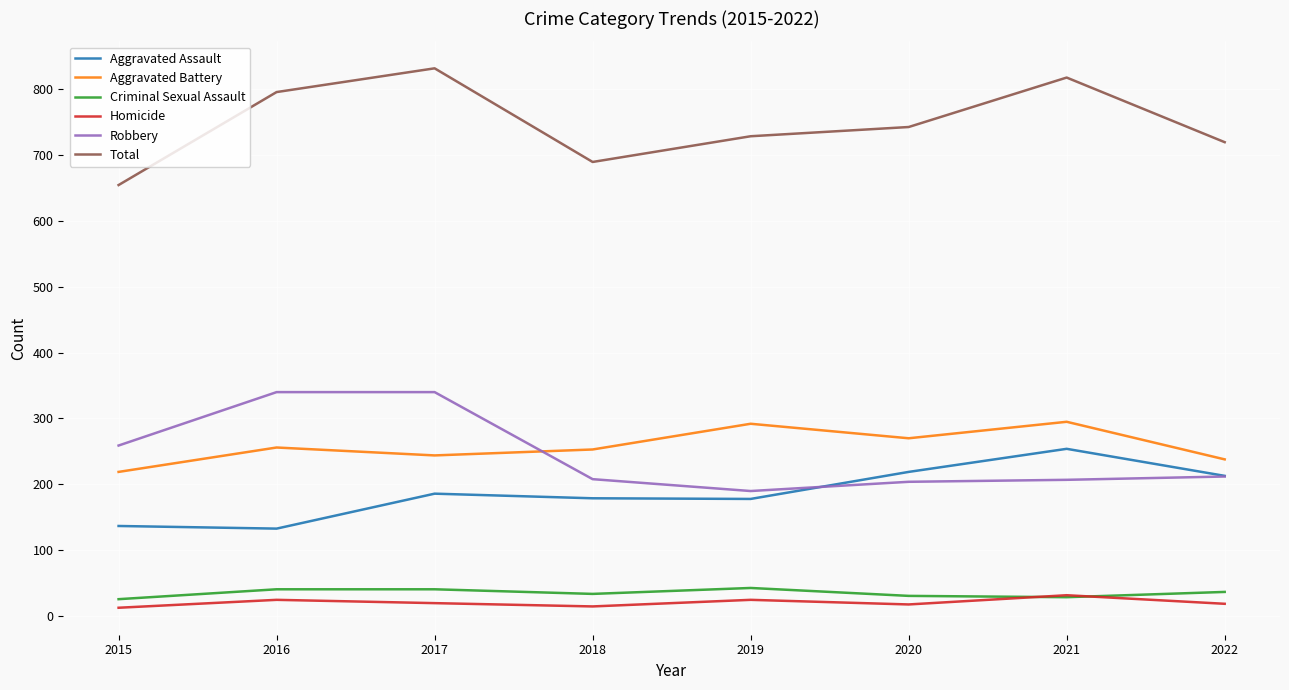

Does the chart display data point markers on the line(s)?

No